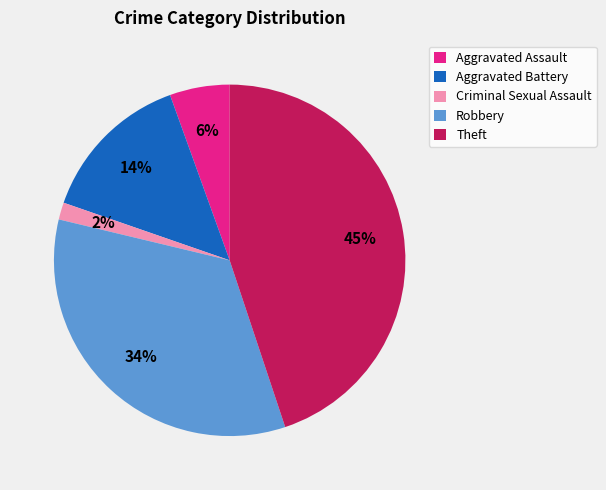

Which has a higher value, Robbery or Criminal Sexual Assault?

Robbery